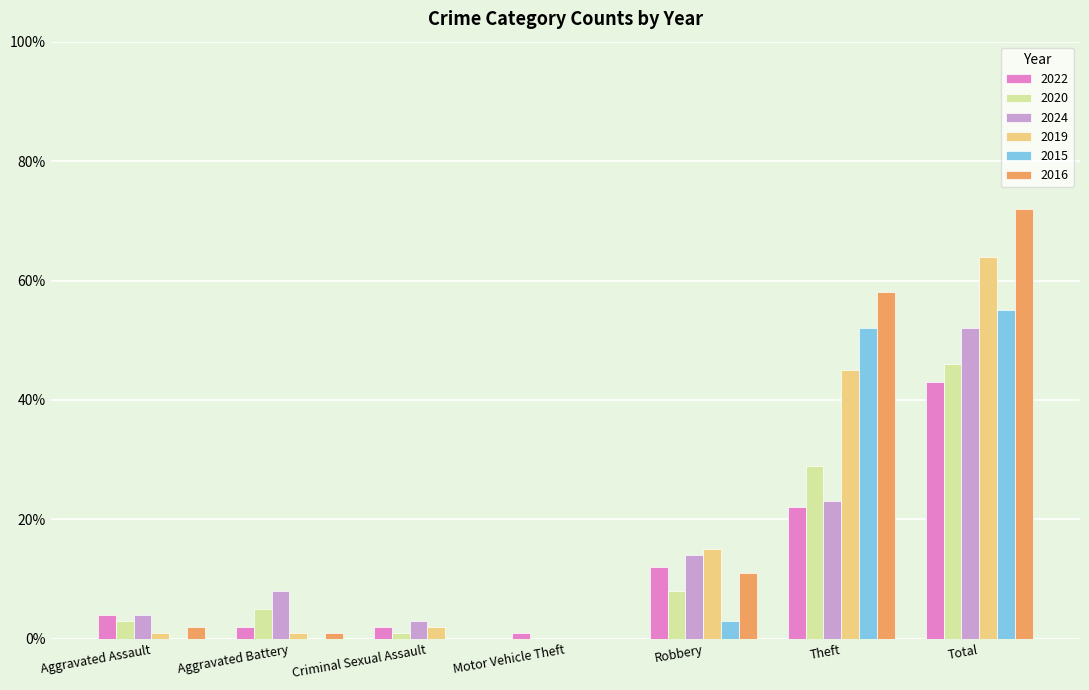

What is the total value across all series at Total?

332